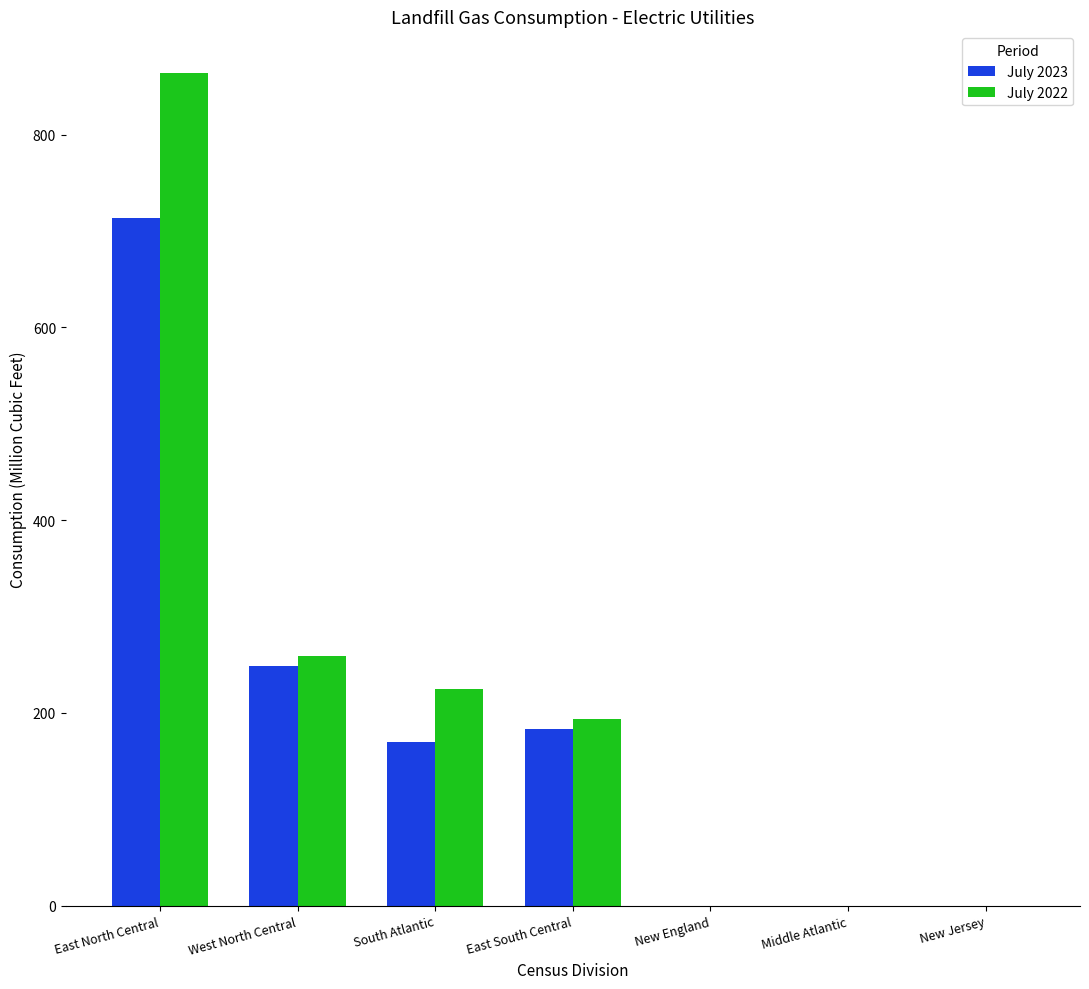

What is the sum of the July 2022 values at West North Central and South Atlantic?

484